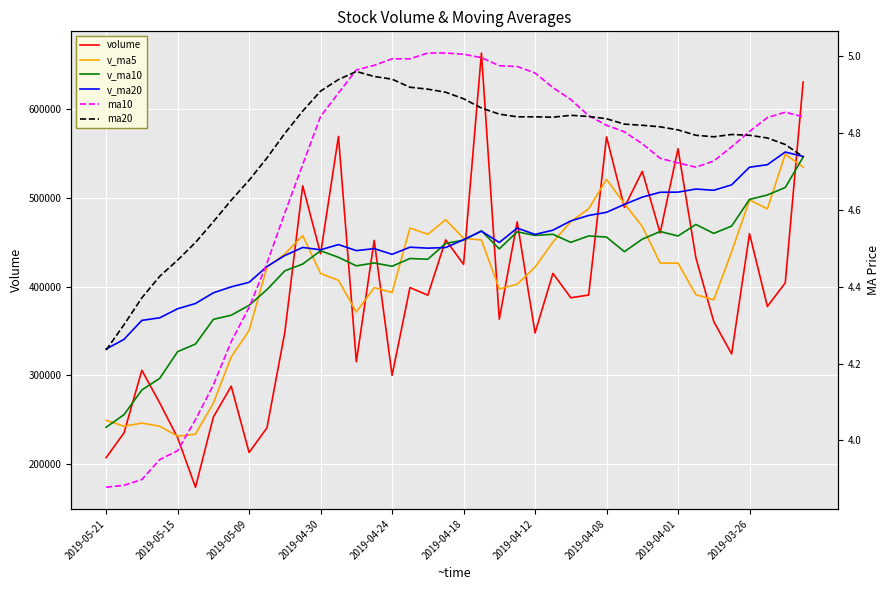

How many data points in v_ma10 are less than 442456?

20